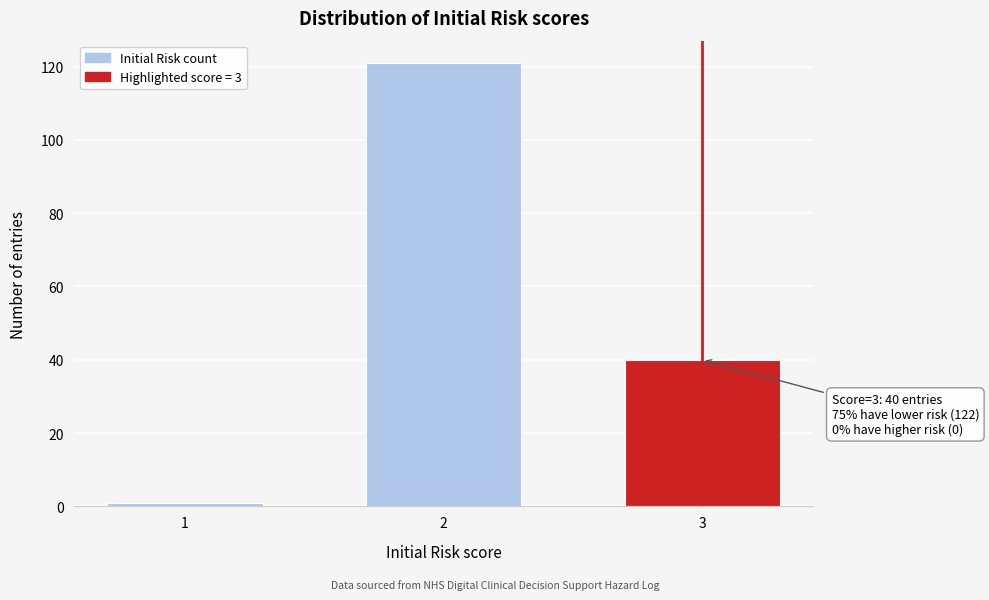

Reading right to left, what are all the values shown in this chart?

40	121	1